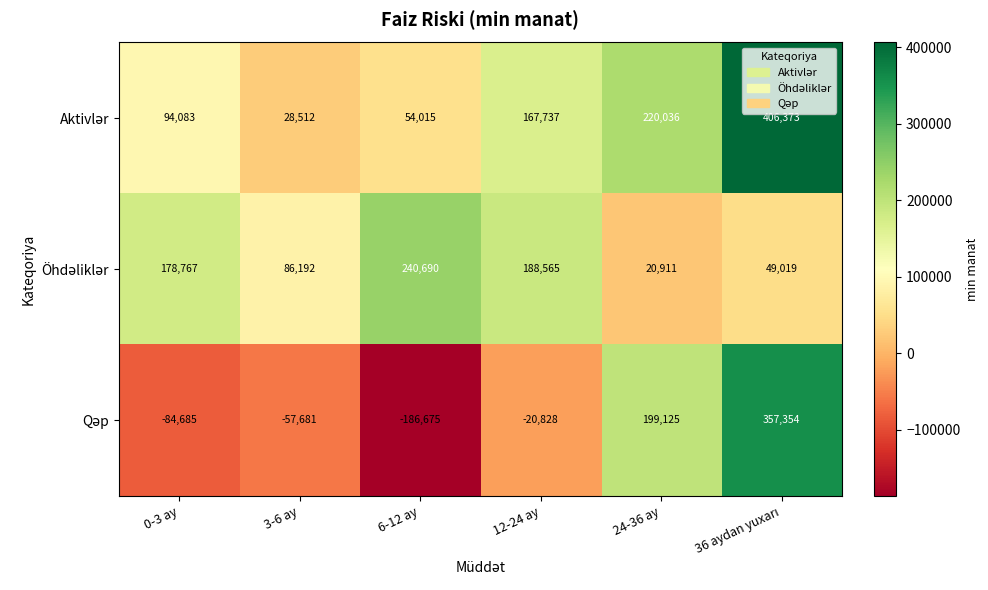

What is the spread (max minus min) of values at 3-6 ay?

143873